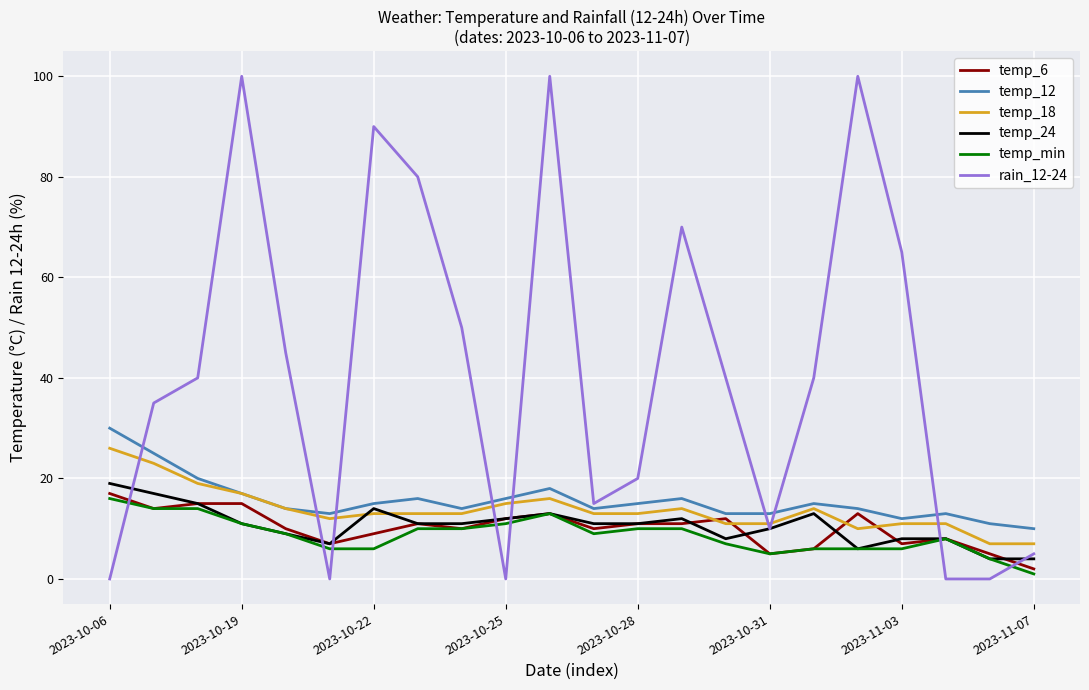

True or false: temp_12 and temp_min cross at least once.

False